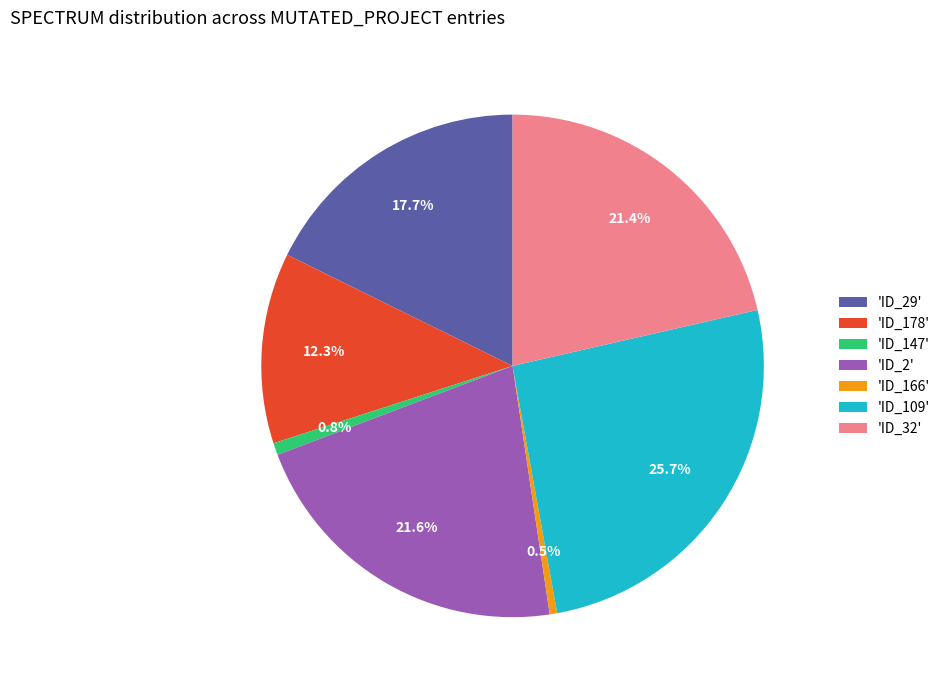

How many slices are in this pie chart?

7